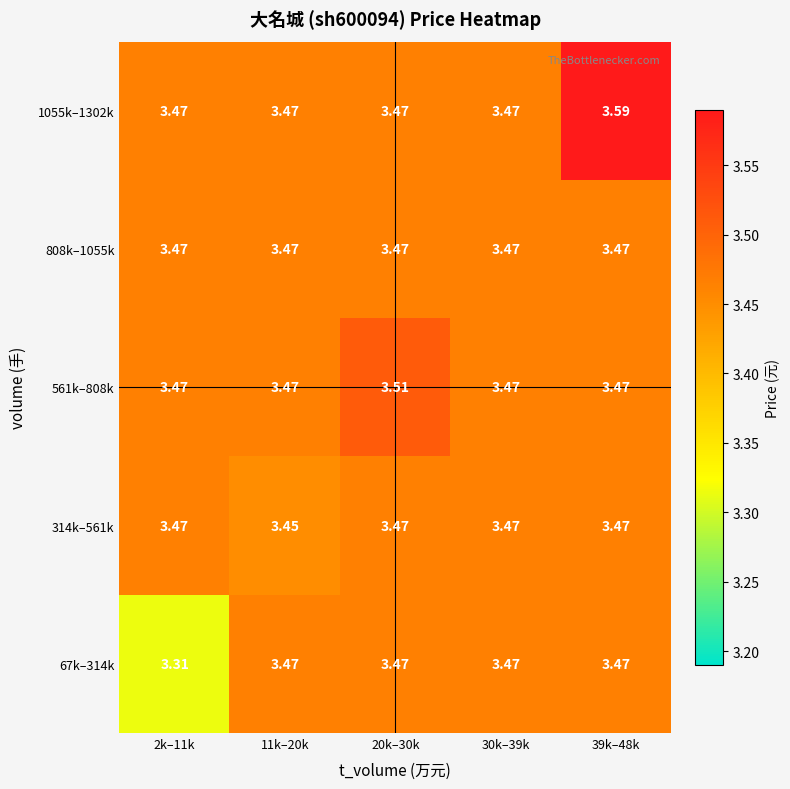

Rank the series at 20k–30k from highest to lowest value.

561k–808k, 67k–314k, 314k–561k, 808k–1055k, 1055k–1302k